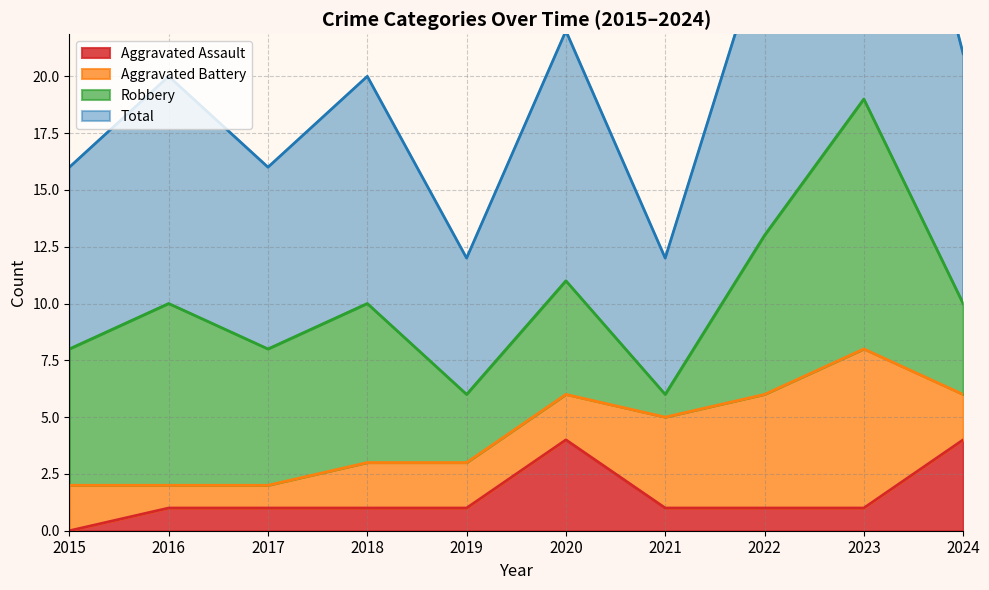

At which category is the sum across all series the highest?

2023